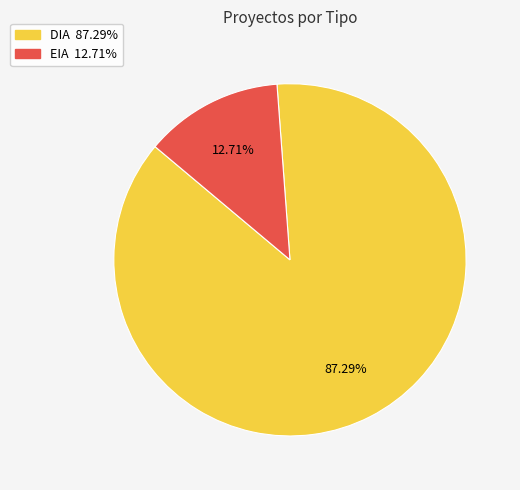

To the nearest percent, what is the difference between the EIA and DIA slice percentages?

75%